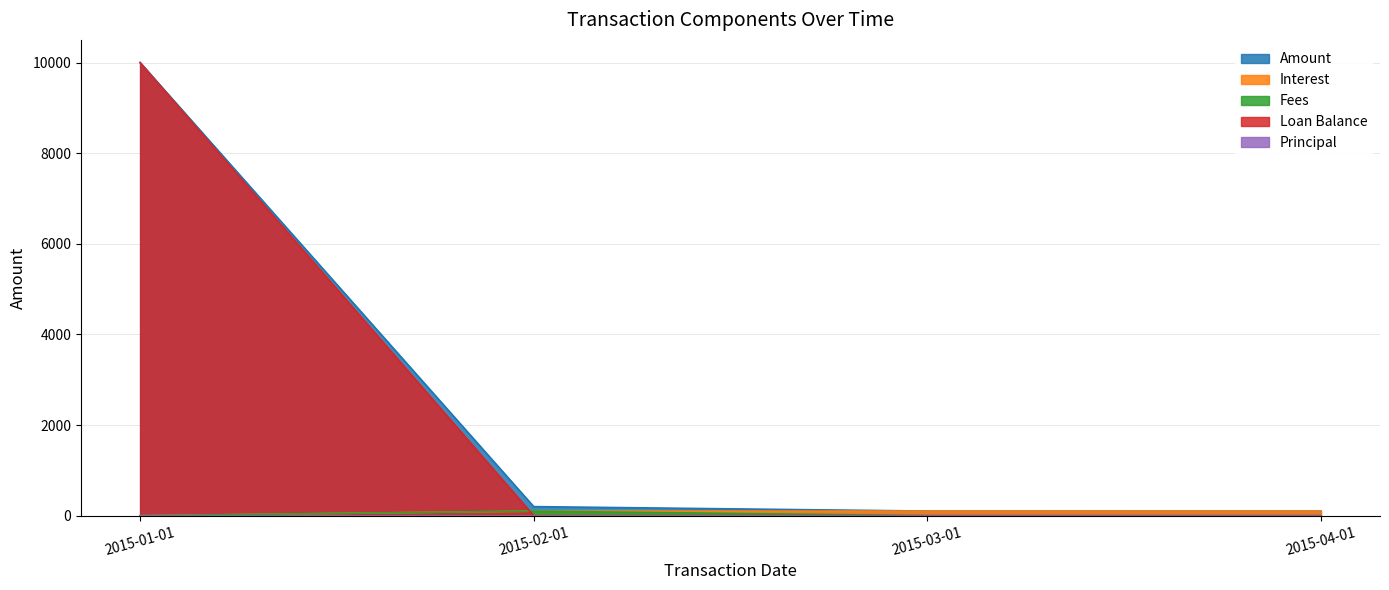

True or false: Loan Balance has a value of -4807.2 at 2015-02-01.

False